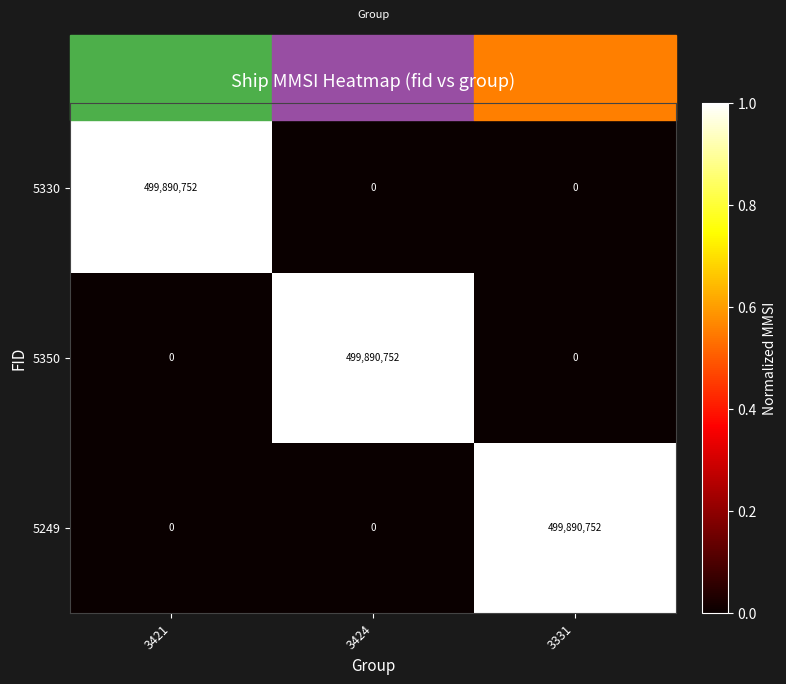

What is the difference between the maximum and second lowest values in the 5330 series?

499890752